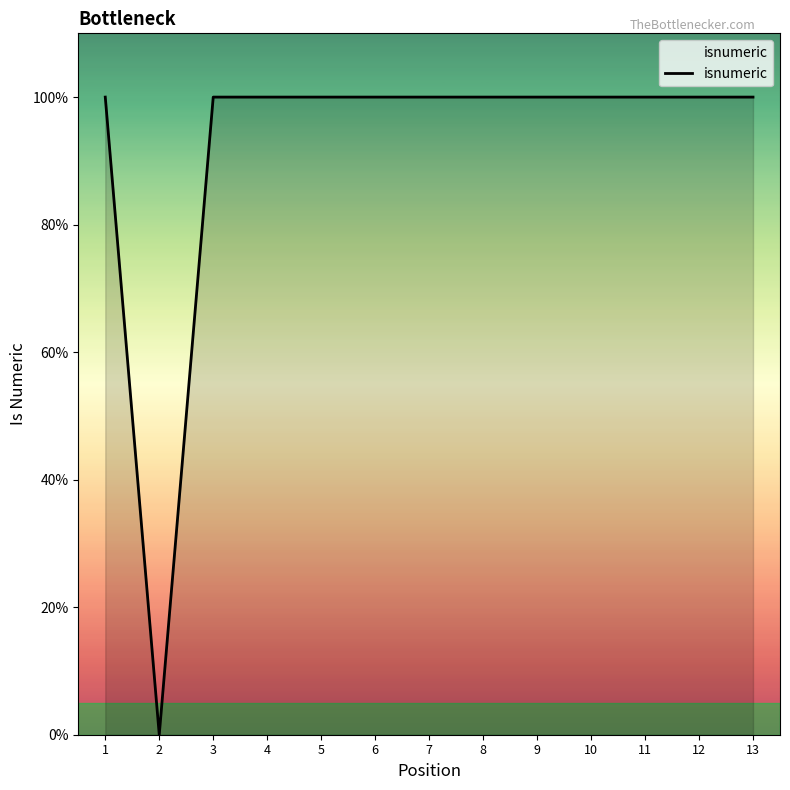

Between 12 and 5, which is larger?

12